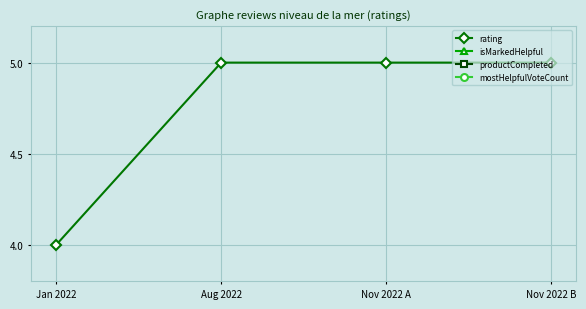

How many distinct data groups are displayed?

4